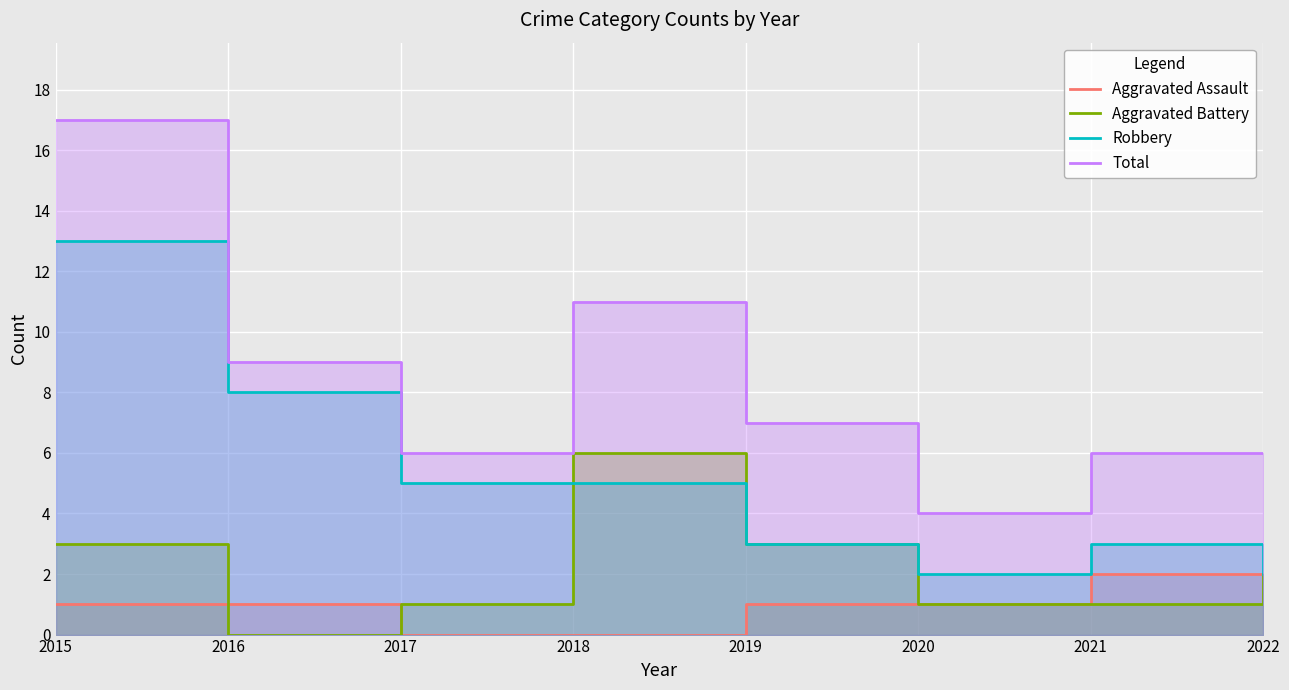

Which series has the largest range (max minus min)?

Total